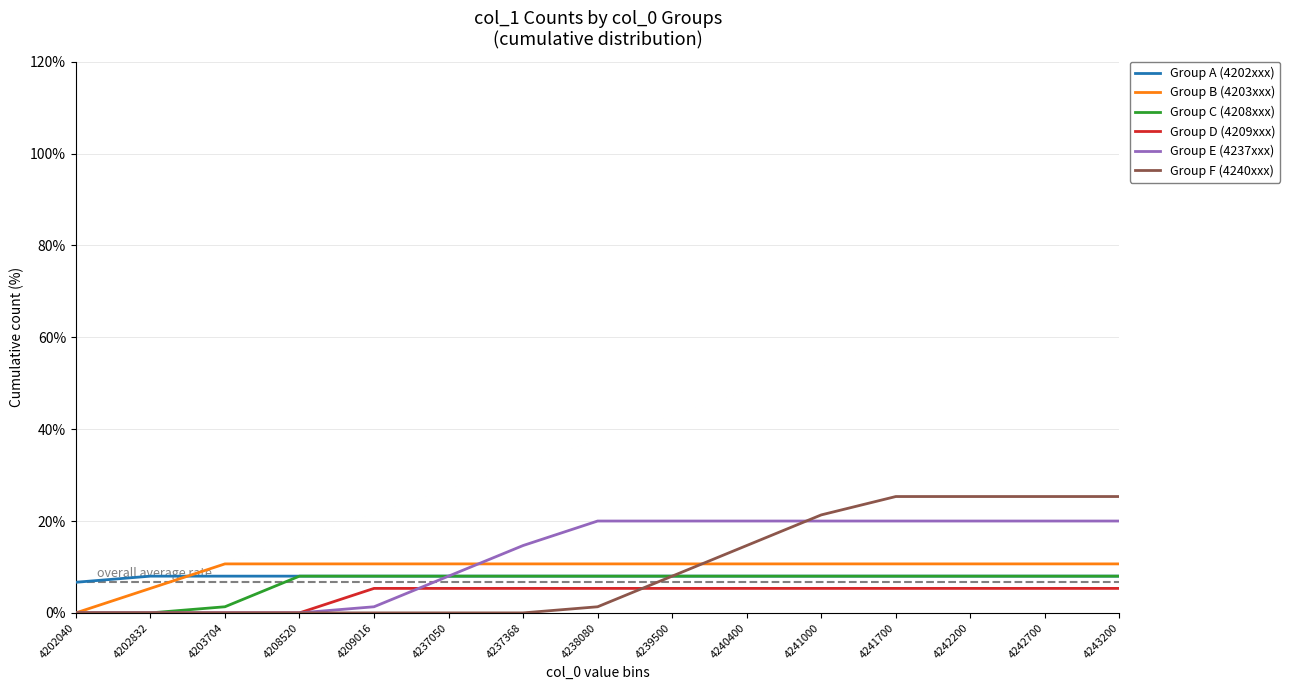

What is the difference between the highest and lowest values at 4242200?

20.0